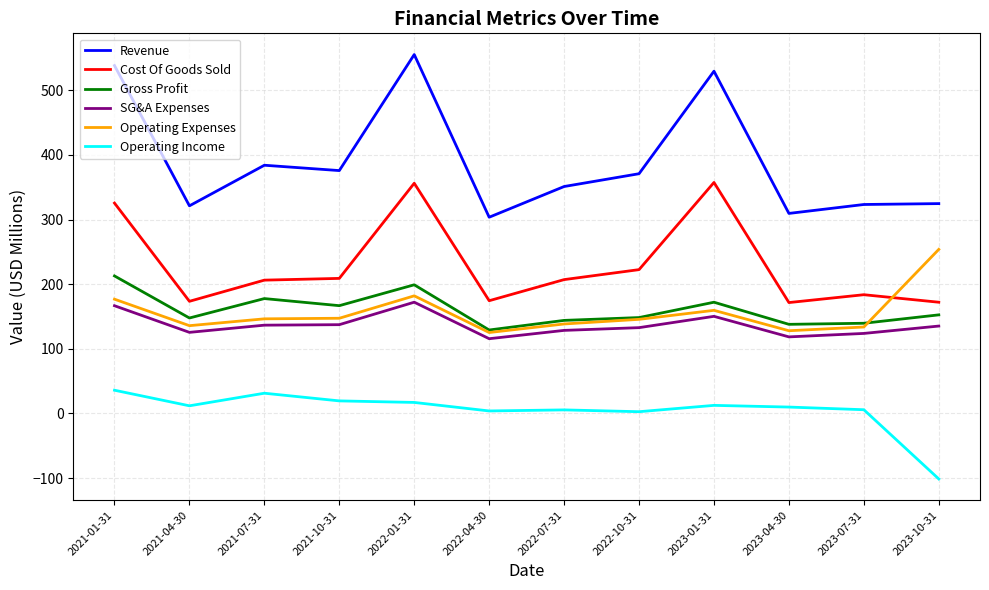

List the series in order of their peak value, highest first.

Revenue, Cost Of Goods Sold, Operating Expenses, Gross Profit, SG&A Expenses, Operating Income